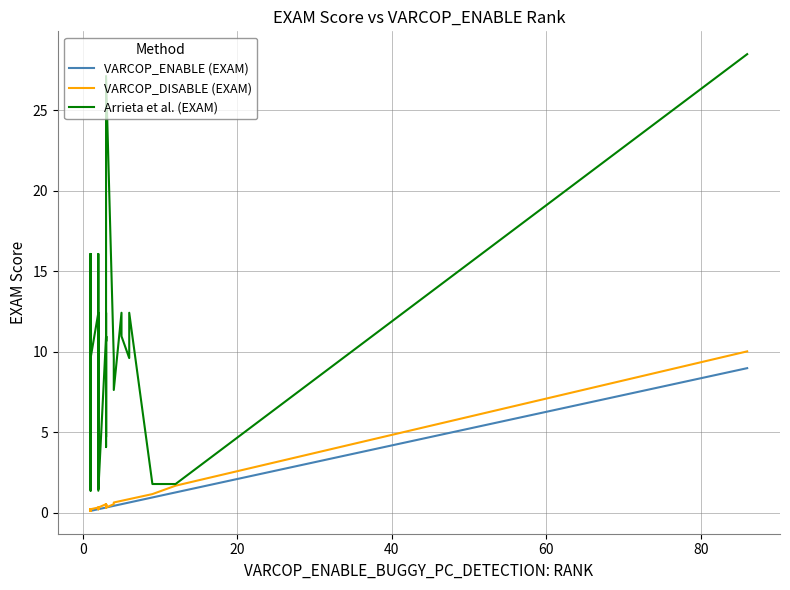

At how many categories does at least one series exceed 2?

33